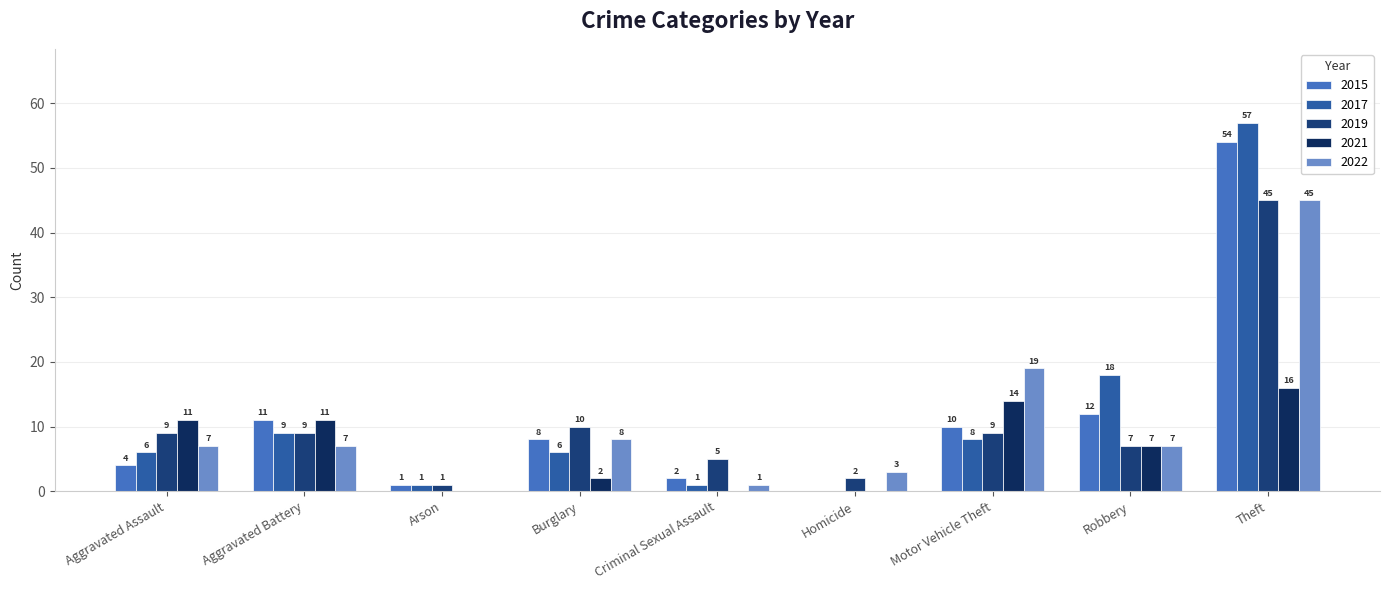

What is the maximum value shown in the chart?

57